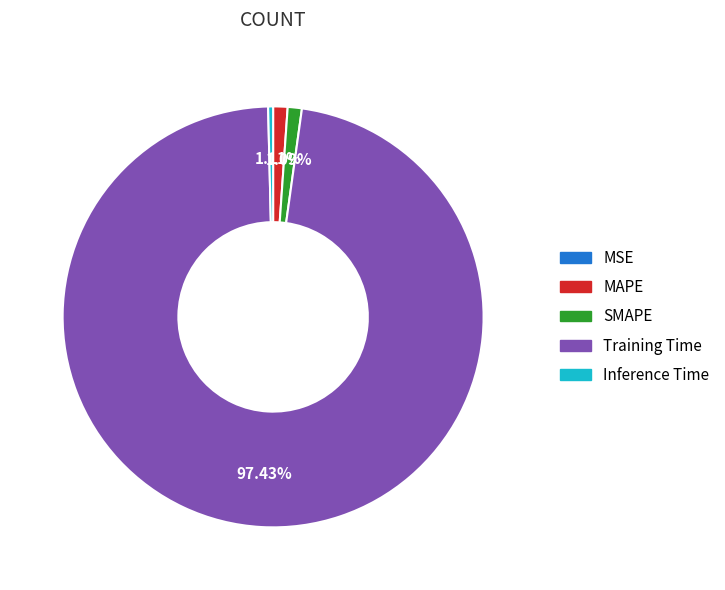

To the nearest percent, what portion does MAPE represent?

1%